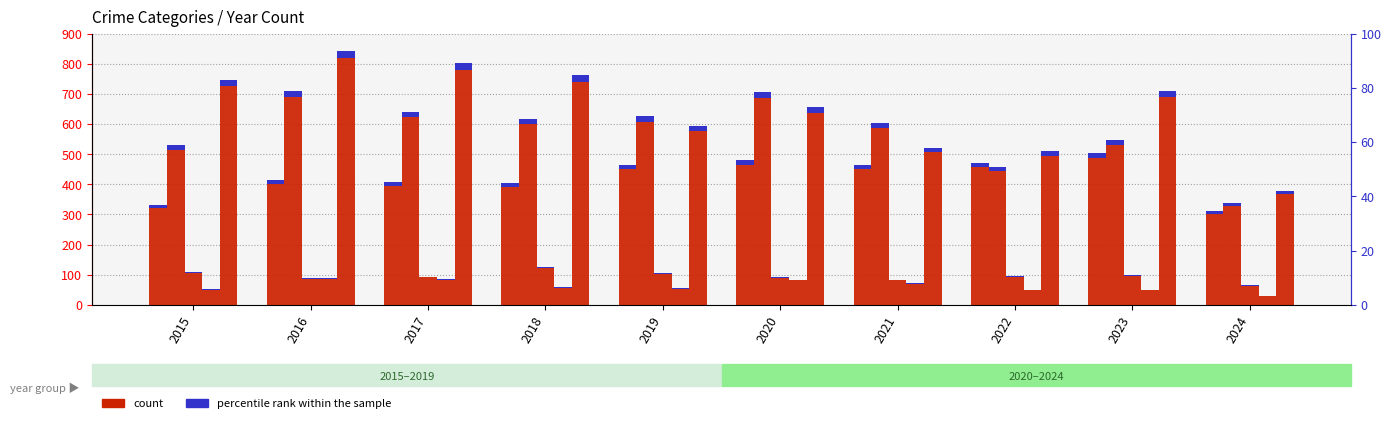

Reading left to right, what are all the values shown in this chart?

Aggravated Assault: 2015=323	2016=402	2017=396	2018=392	2019=452	2020=466	2021=452	2022=458	2023=488	2024=303
Aggravated Battery: 2015=515	2016=691	2017=623	2018=600	2019=608	2020=686	2021=587	2022=446	2023=530	2024=328
Criminal Sexual Assault: 2015=105	2016=87	2017=91	2018=123	2019=102	2020=89	2021=81	2022=93	2023=97	2024=64
Homicide: 2015=50	2016=87	2017=82	2018=56	2019=53	2020=81	2021=69	2022=49	2023=48	2024=29
Robbery: 2015=726	2016=819	2017=780	2018=741	2019=577	2020=637	2021=506	2022=495	2023=690	2024=367